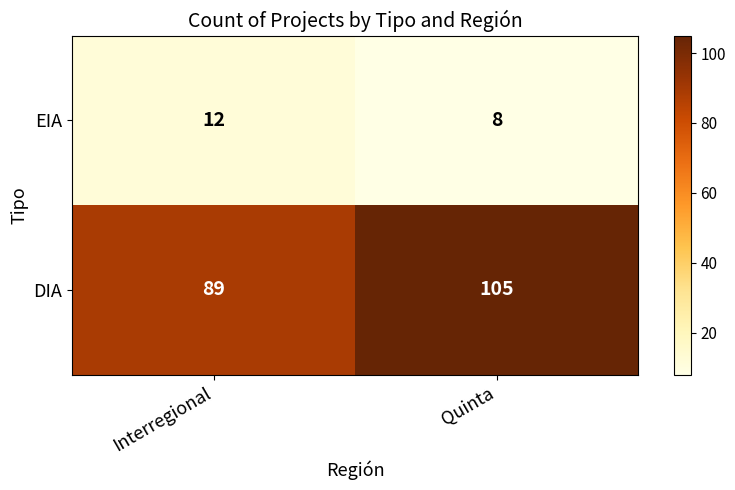

Which series has the largest total across all categories?

DIA